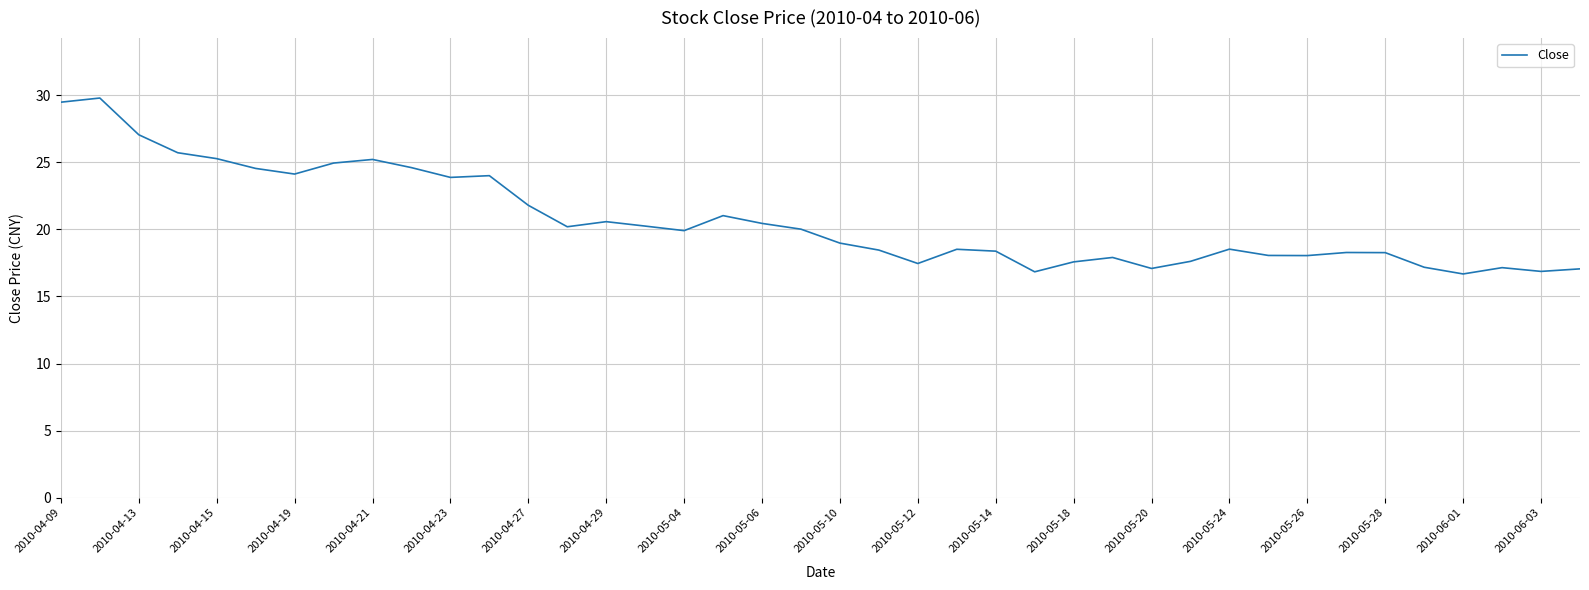

What is the difference between the maximum and minimum values?

13.1